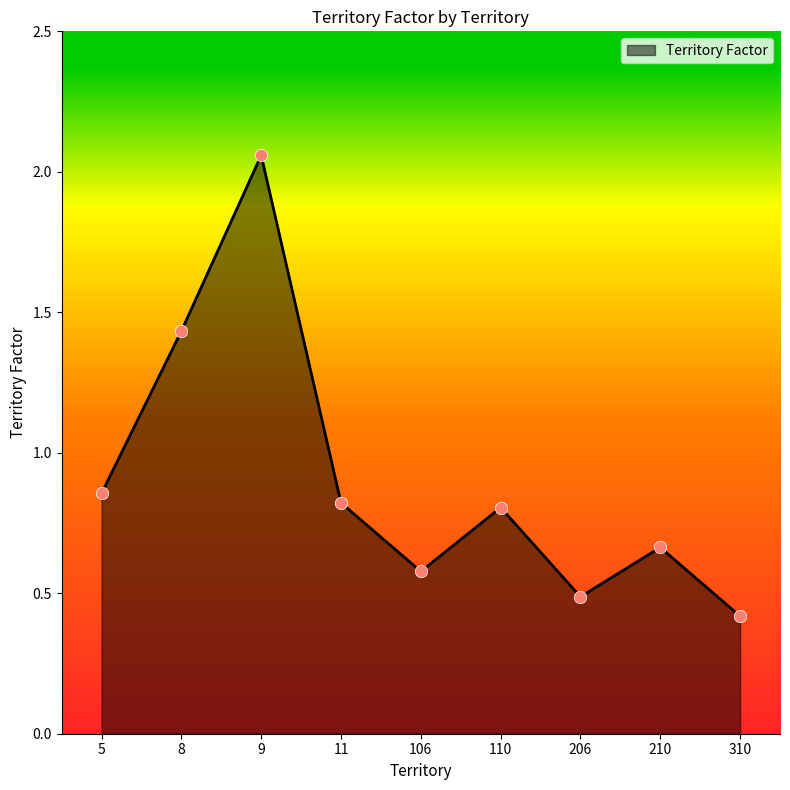

Approximately how many times larger is the value at 110 compared to 8?

0.6